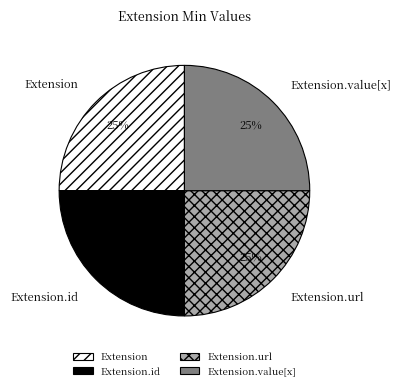

To the nearest percent, what is the average slice percentage?

25%